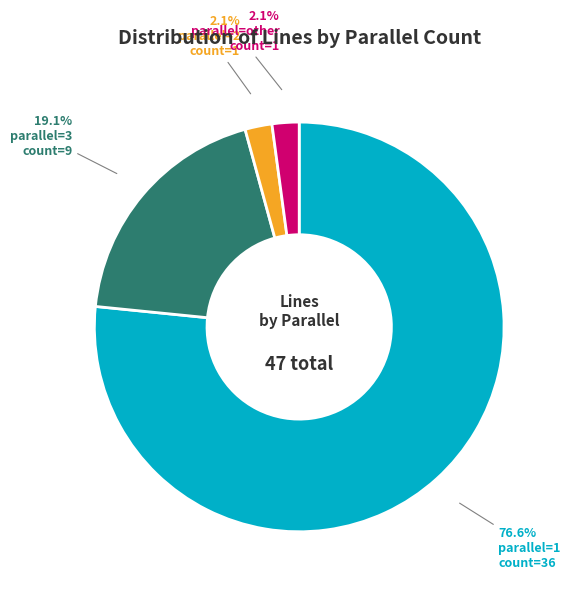

Which slice is the largest?

parallel=1